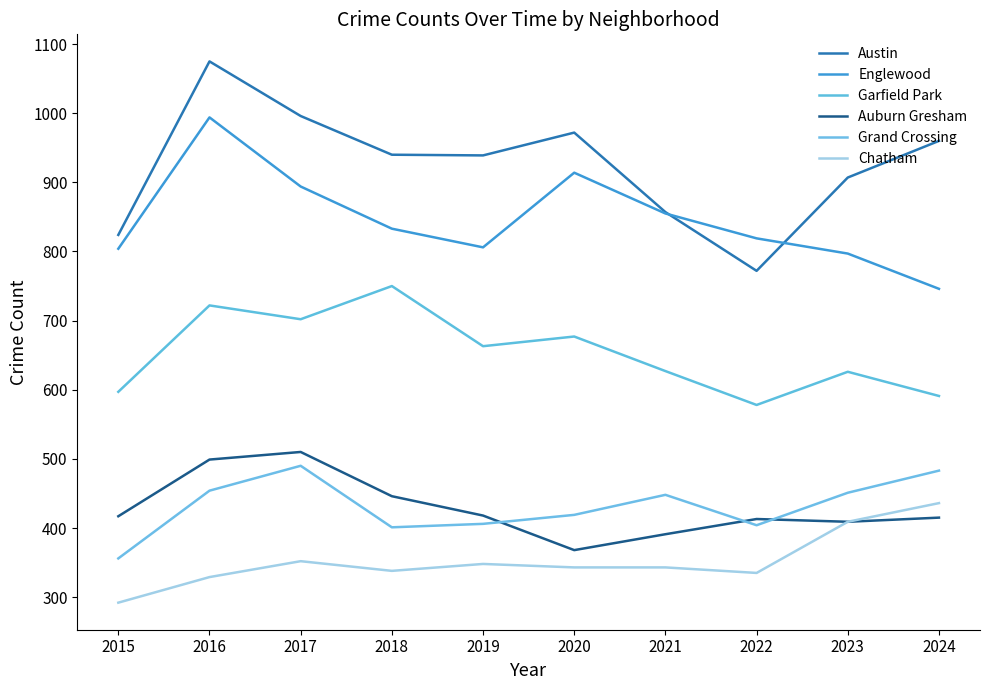

Where does the Chatham series first go above 343?

2017